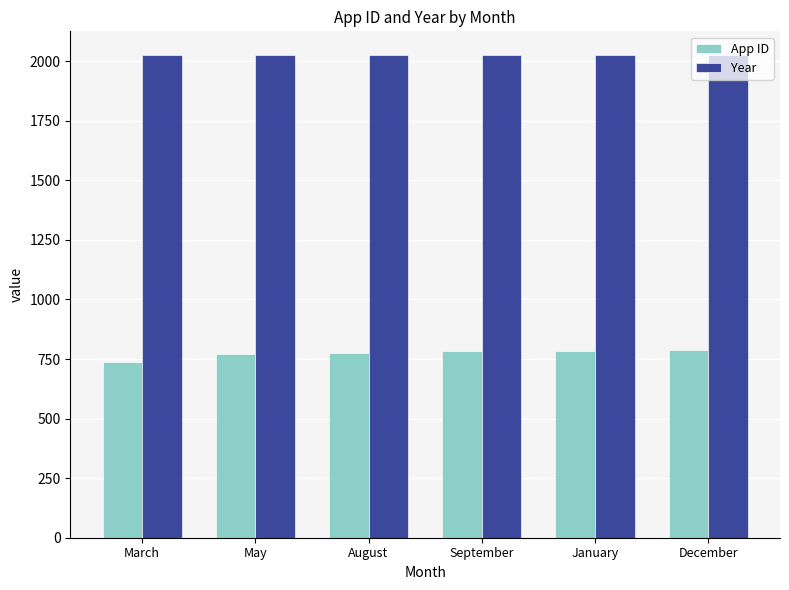

What is the spread (max minus min) of values at May?

1251